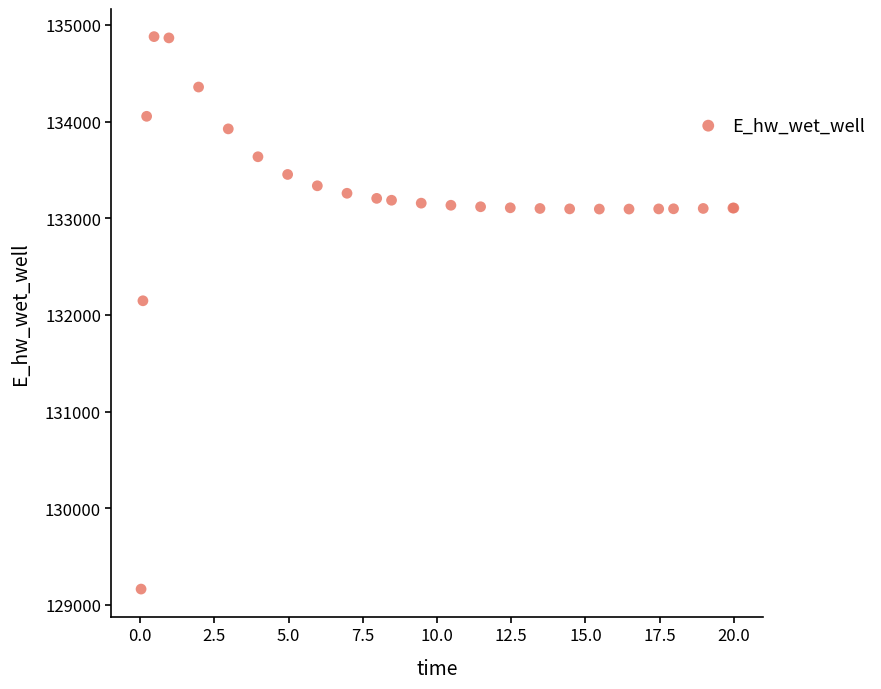

What Y value in the scatter plot is closest to 132021?

132146.0